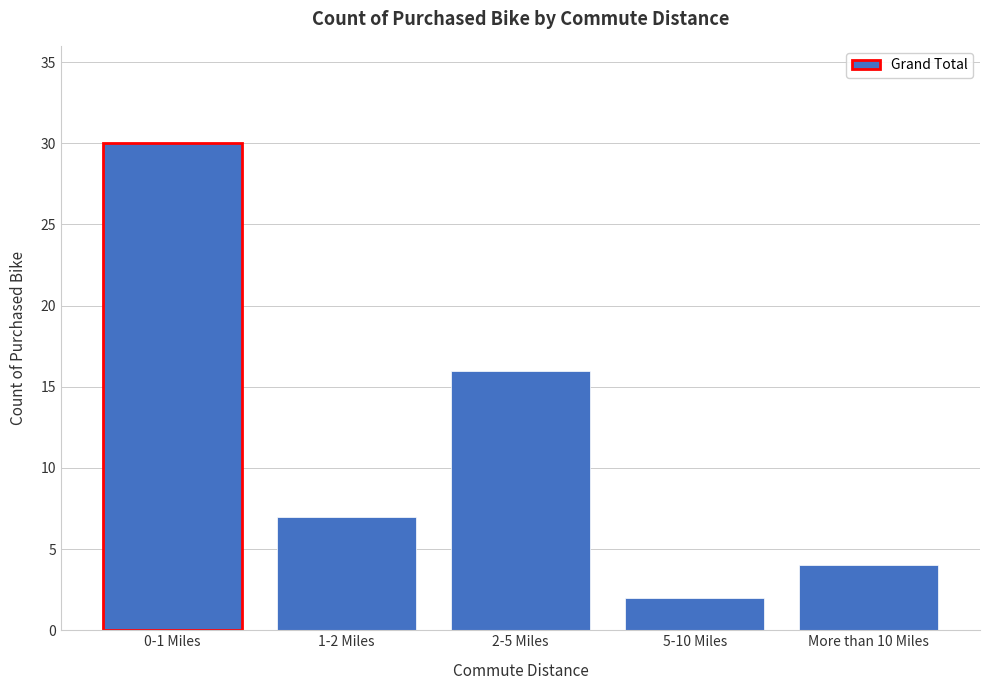

Reading left to right, extract all data points from this chart.

0-1 Miles=30	1-2 Miles=7	2-5 Miles=16	5-10 Miles=2	More than 10 Miles=4